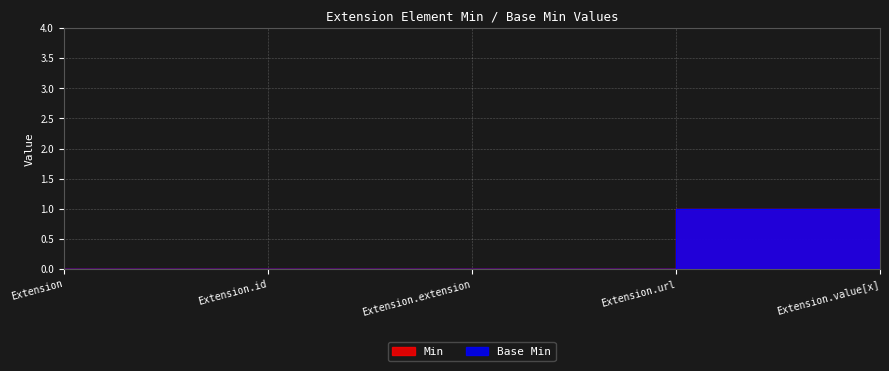

What are all the series names shown in the legend?

Base Min, Min